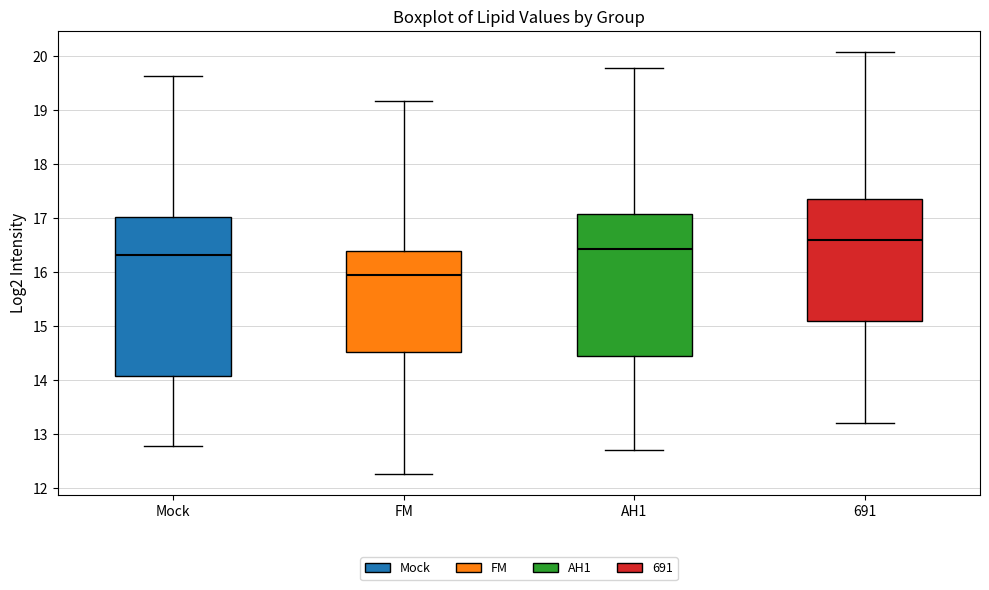

Where is the upper edge of the box for AH1 on the y-axis? The values are not printed on the chart, so give them approximately, as read against the axis.

17.1